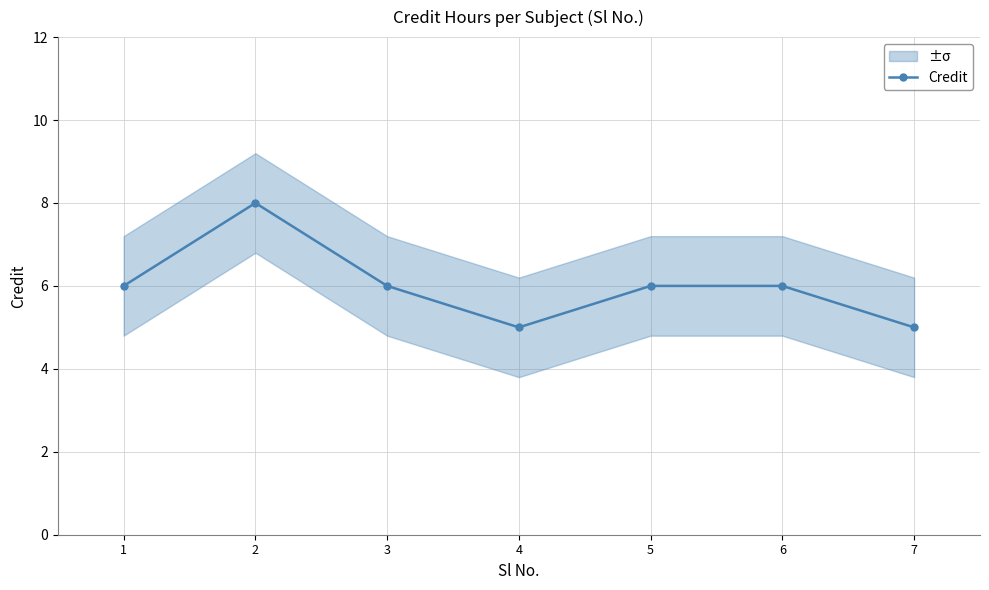

Between 2 and 6, which is larger?

2